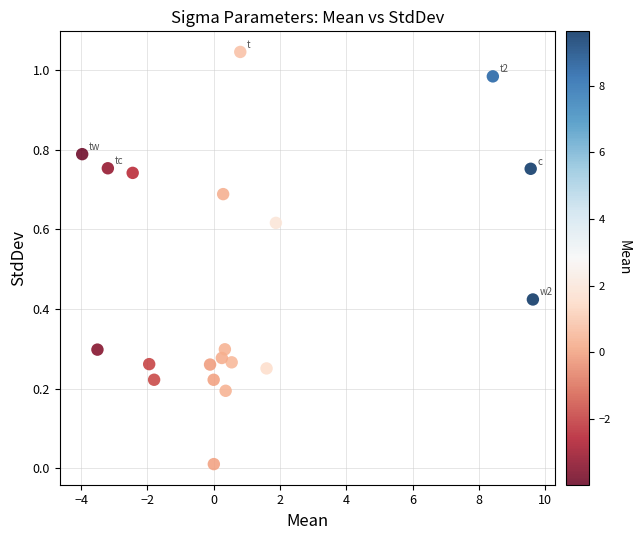

What is the range of X values (max minus min)?

13.6